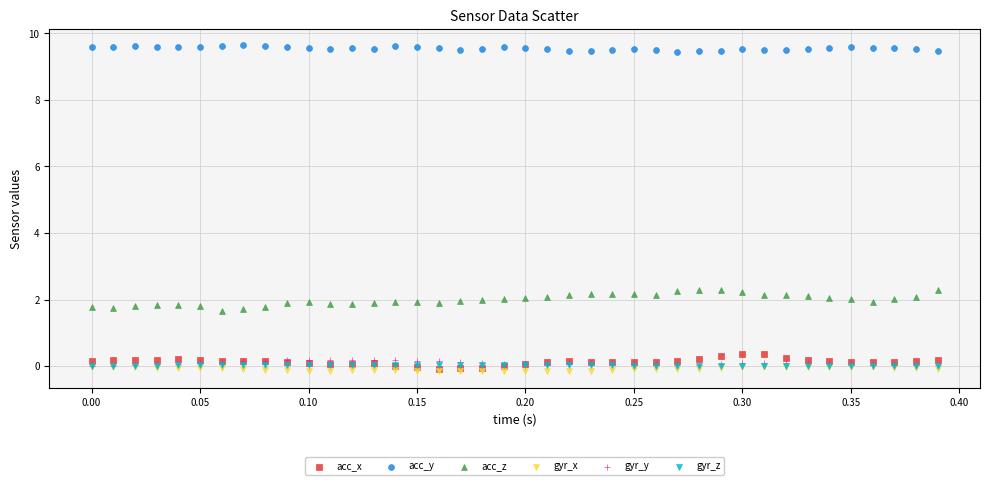

What are all the series names shown in the legend?

acc_x, acc_y, acc_z, gyr_x, gyr_y, gyr_z